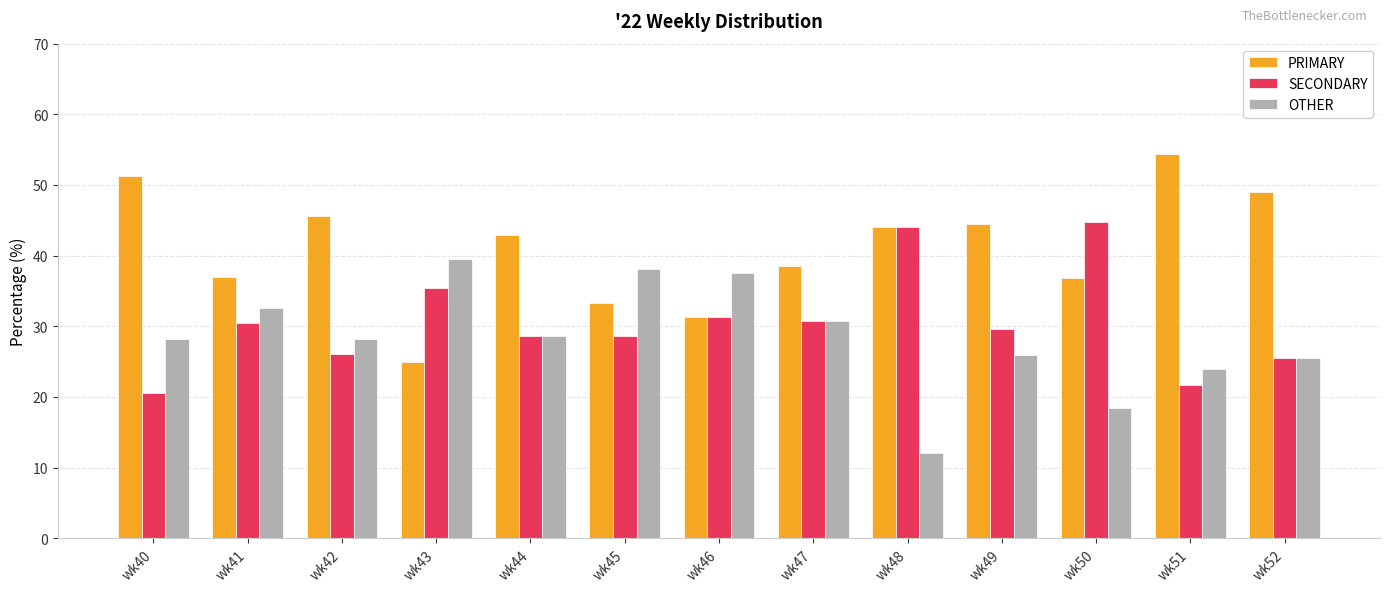

True or false: OTHER has a value of 7.1 at wk41.

False